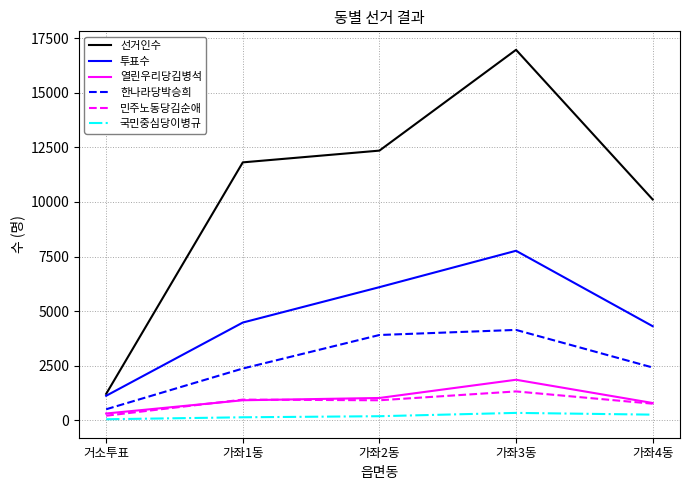

Is it true that 투표수 equals 4959 at 가좌3동?

False